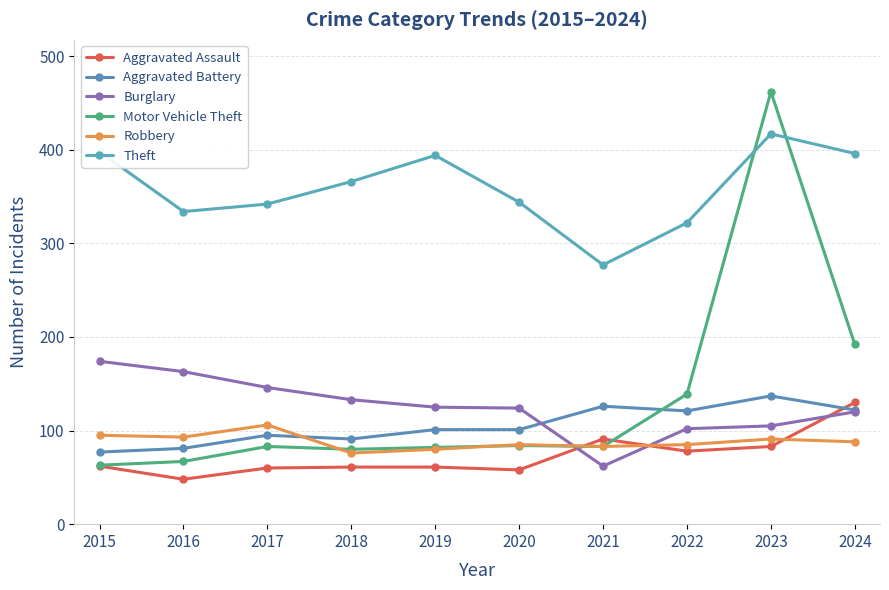

True or false: Motor Vehicle Theft and Theft cross at least once.

True